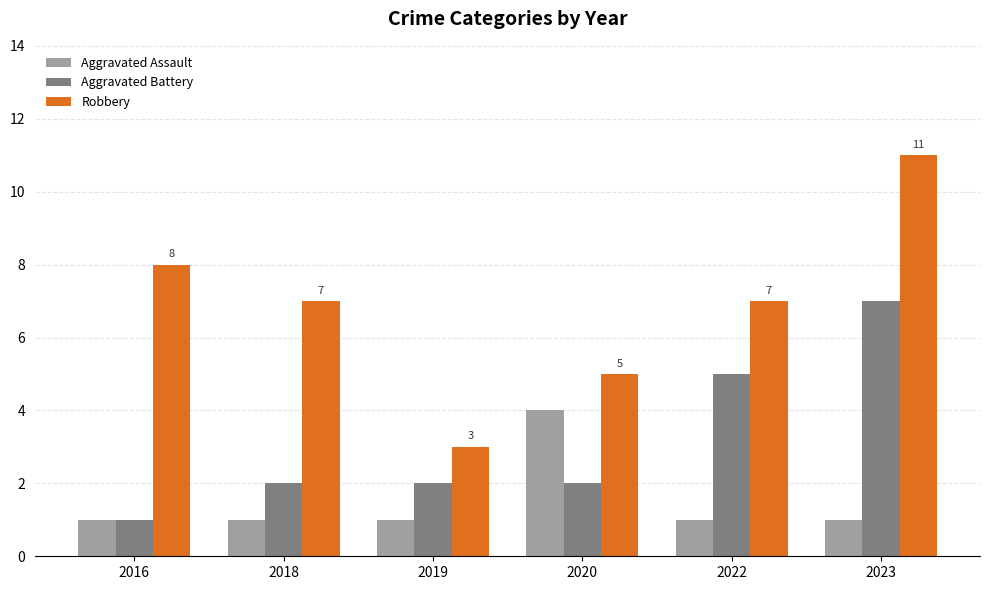

Reading left to right, transcribe all the data shown in this chart.

Aggravated Assault: 1	1	1	4	1	1
Aggravated Battery: 1	2	2	2	5	7
Robbery: 8	7	3	5	7	11